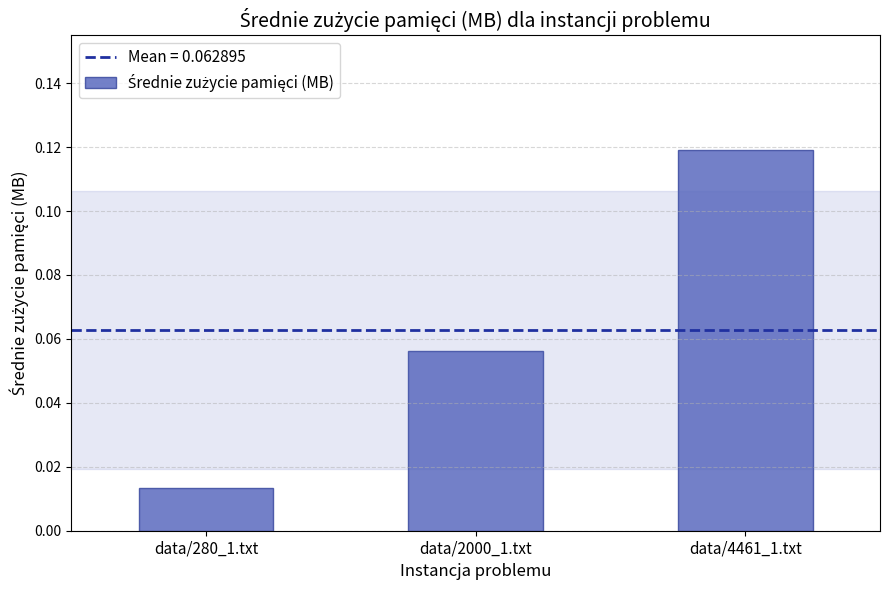

Where is the data nearest to the value 0?

data/280_1.txt